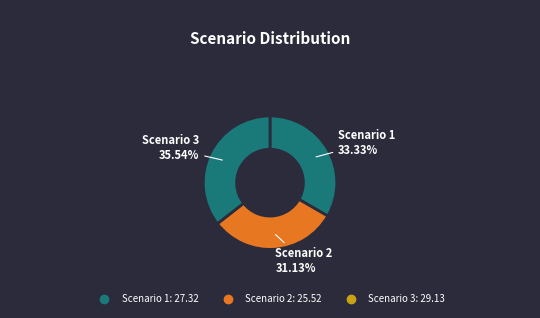

What is the change in value from Scenario 2 to Scenario 3?

+3.6